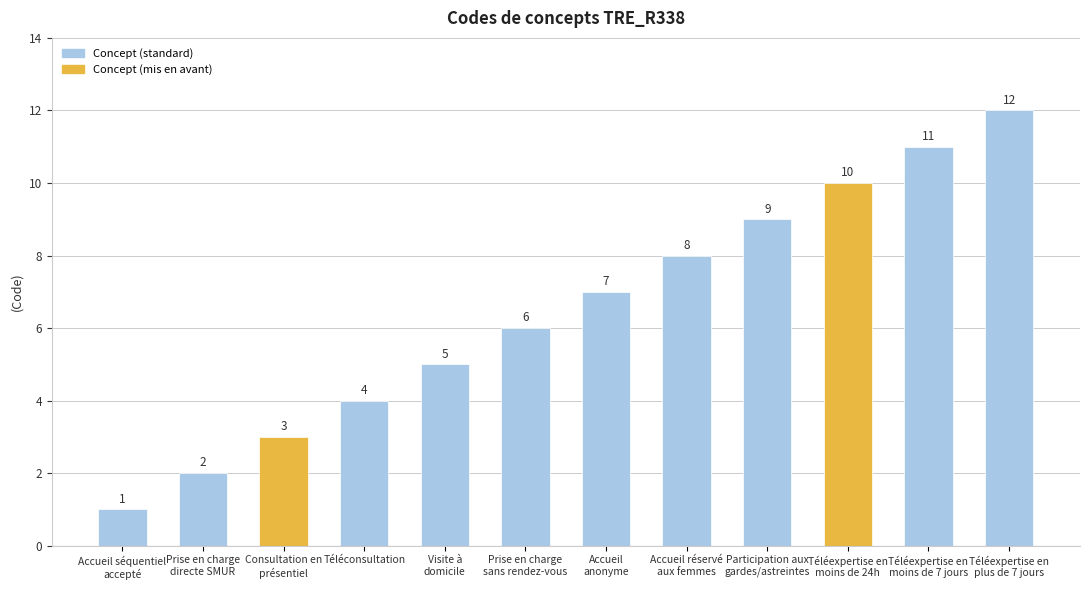

Are the bars grouped side by side (vs. stacked)?

No